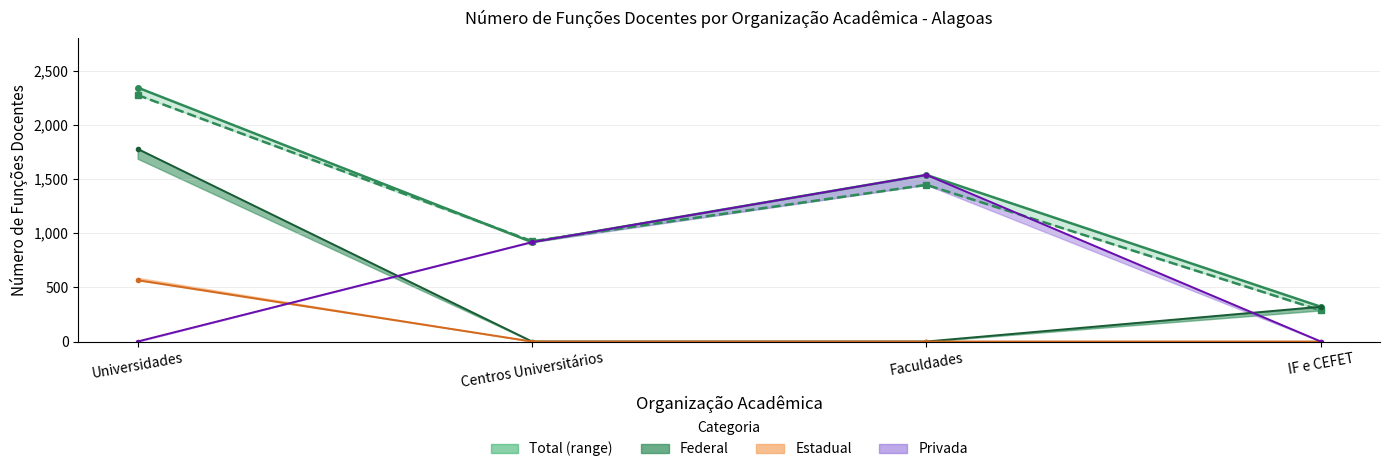

How many values in Estadual 2014 are above zero?

1